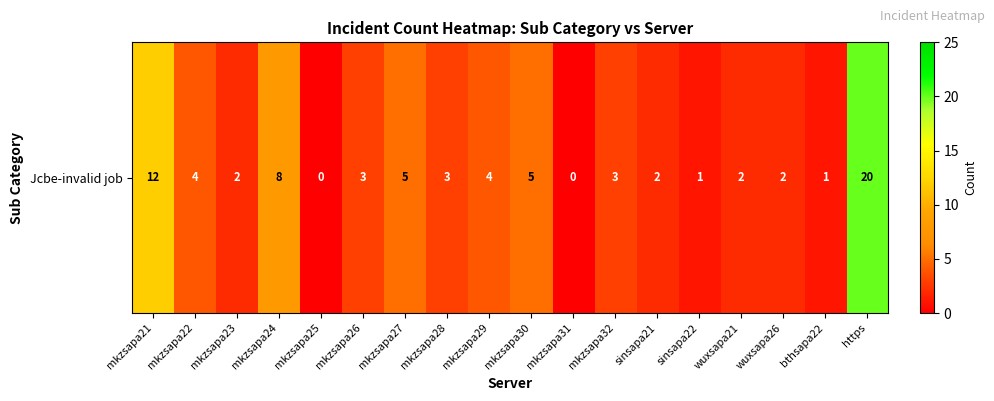

List the labels in order of value, largest first.

https, mkzsapa21, mkzsapa24, mkzsapa27, mkzsapa30, mkzsapa22, mkzsapa29, mkzsapa26, mkzsapa28, mkzsapa32, mkzsapa23, sinsapa21, wuxsapa21, wuxsapa26, sinsapa22, bthsapa22, mkzsapa25, mkzsapa31